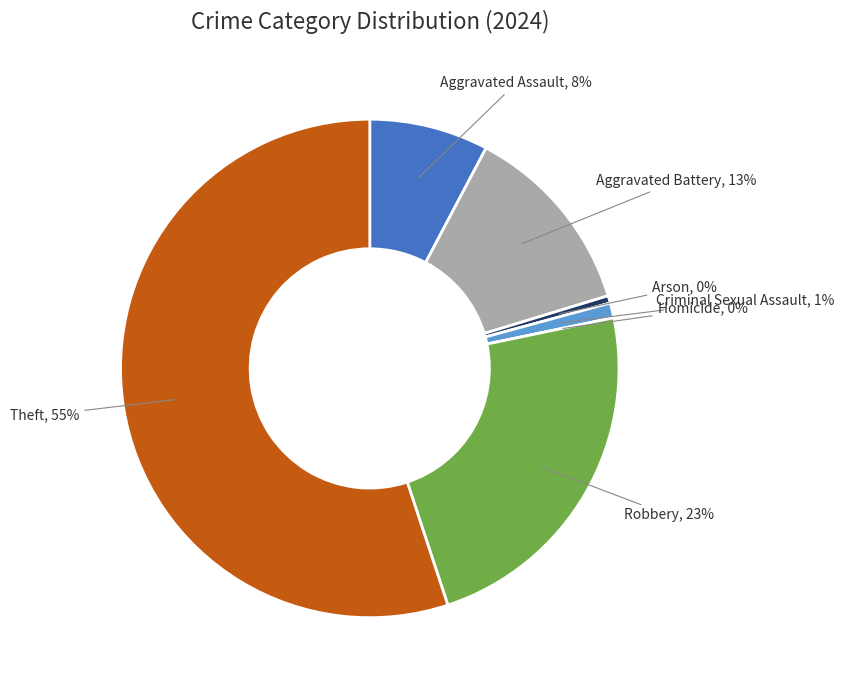

True or false: Robbery accounts for 23% of the total.

True